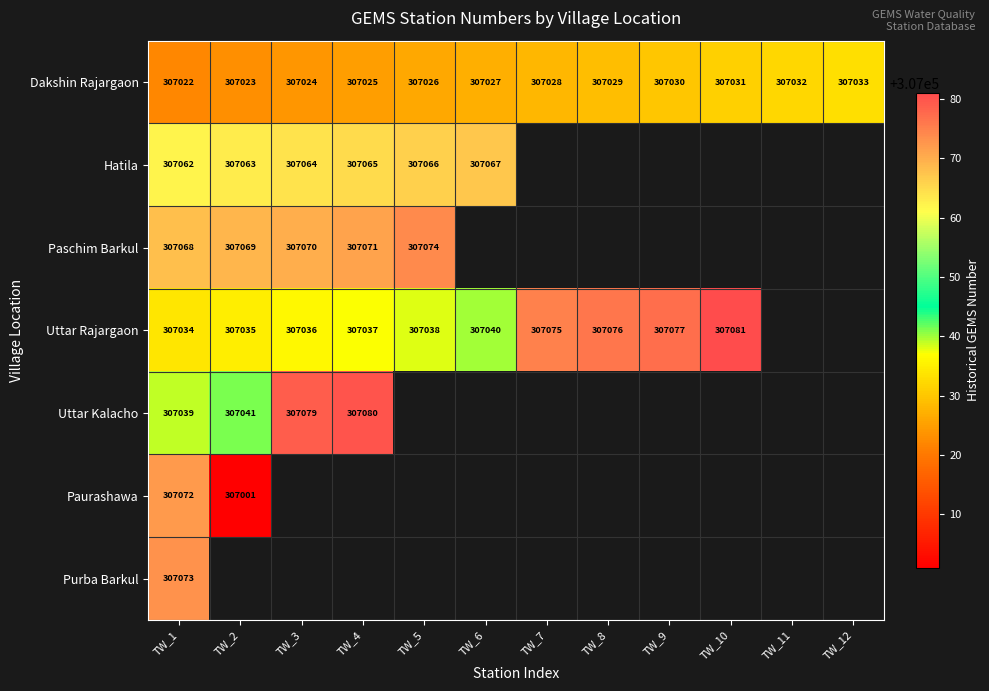

At which category is the sum across all series the highest?

TW_1